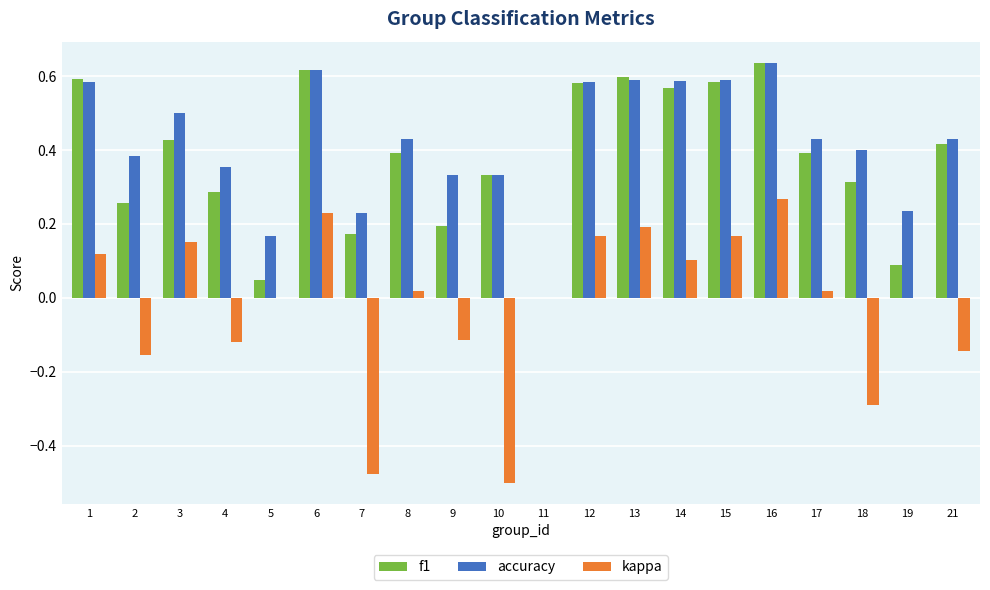

Is the value of kappa at 17 greater than the value of accuracy at 4?

No